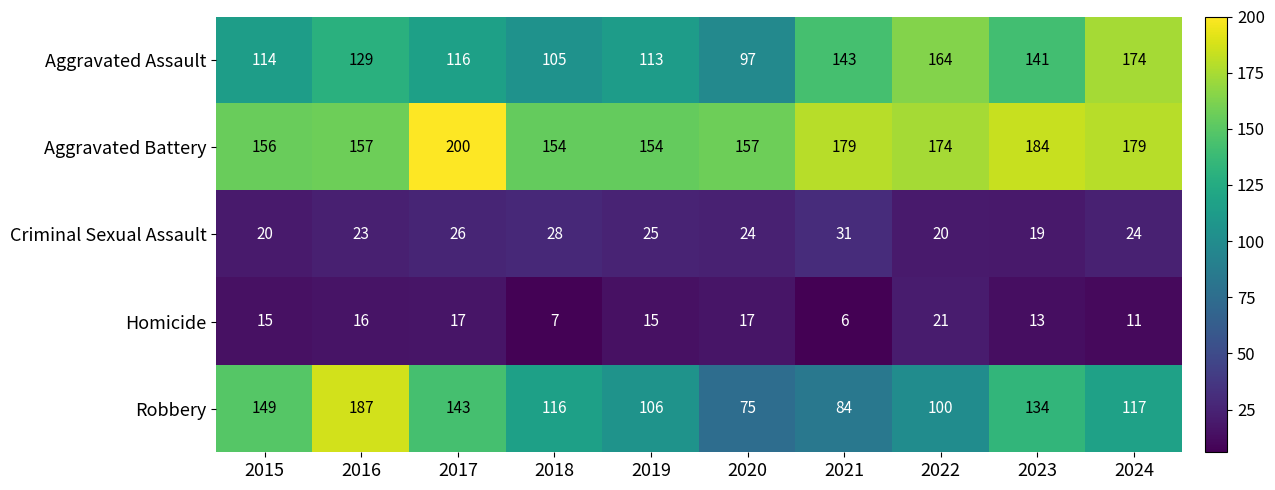

Which category has the highest value across all series?

2017